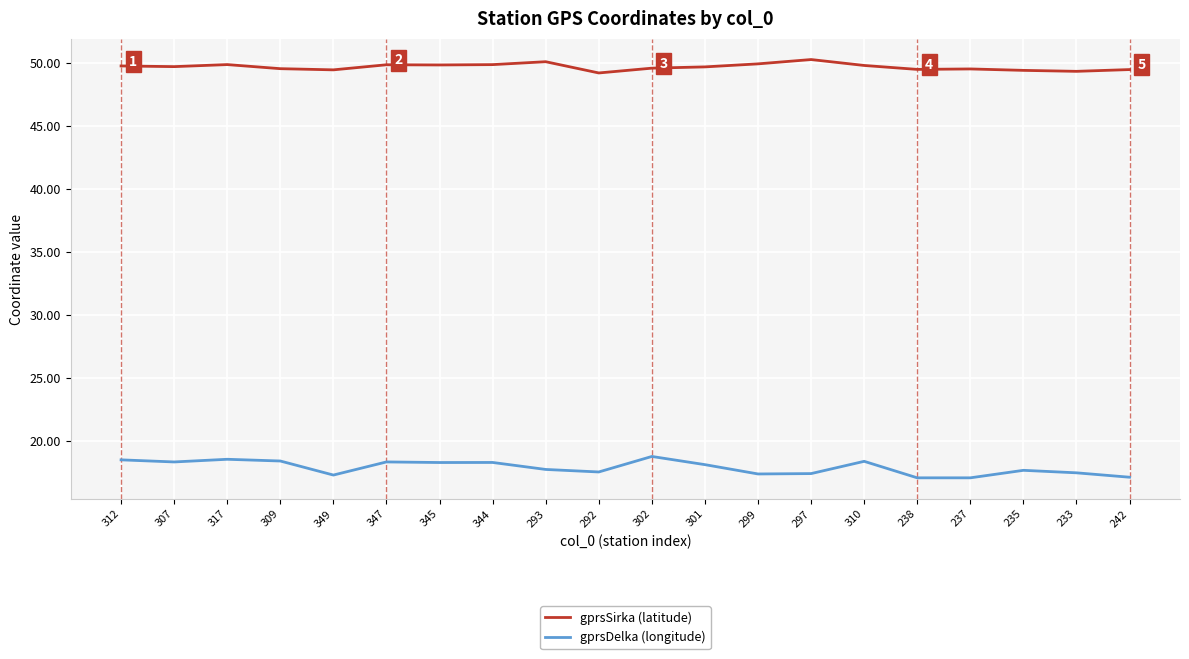

True or false: gprsSirka (latitude) and gprsDelka (longitude) intersect in this chart.

False